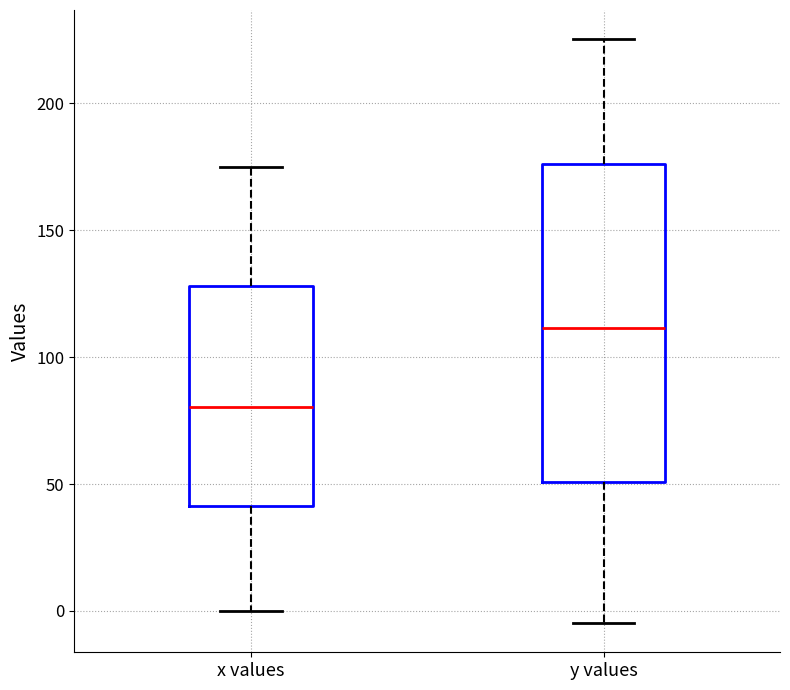

Comparing the boxes themselves (not the whiskers), which one is the tallest?

y values